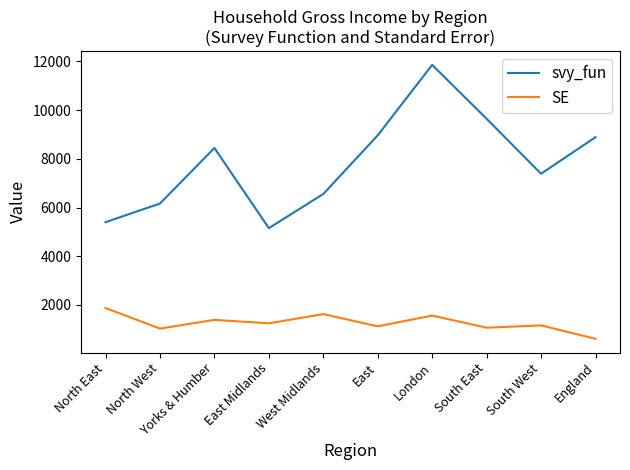

Rank the series by their average value, from lowest to highest.

SE, svy_fun